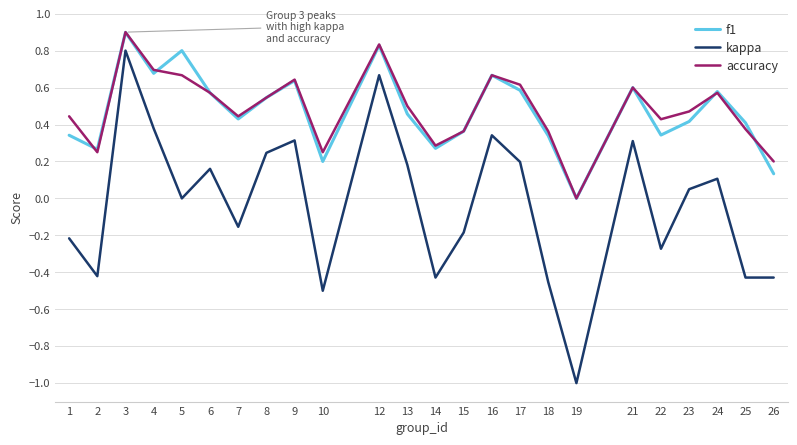

What is the sum of all kappa values?

-0.7